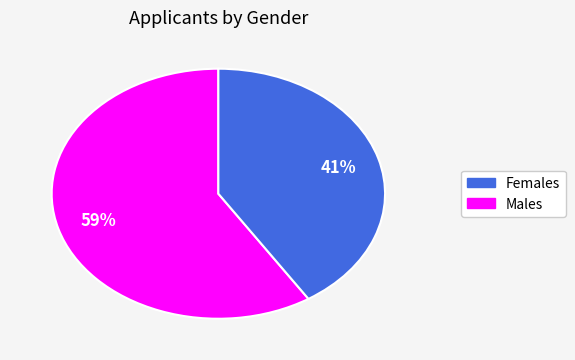

Does any single category account for the majority?

Yes